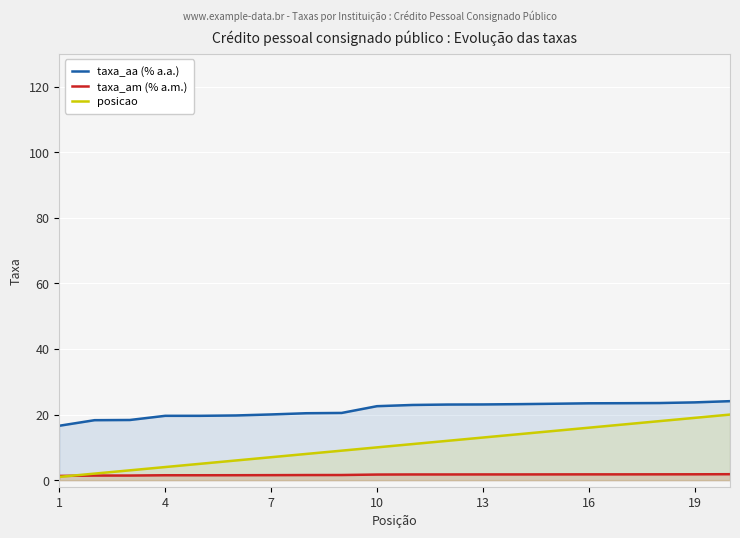

True or false: taxa_am (% a.m.) and taxa_aa (% a.a.) cross at least once.

False